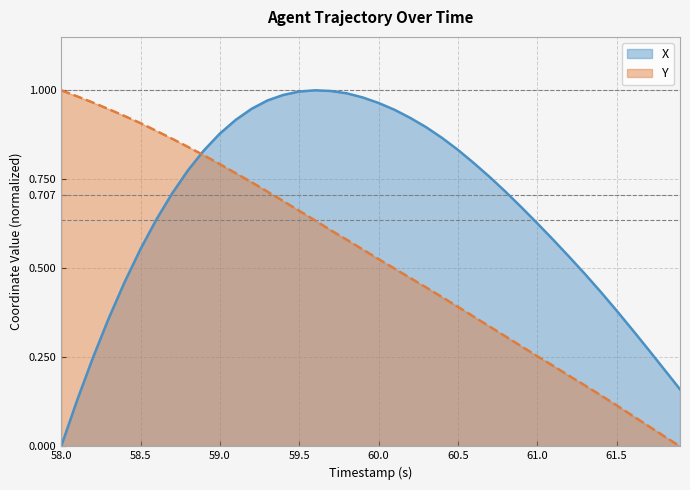

Which series ends up on top after the final intersection of Y and X?

X